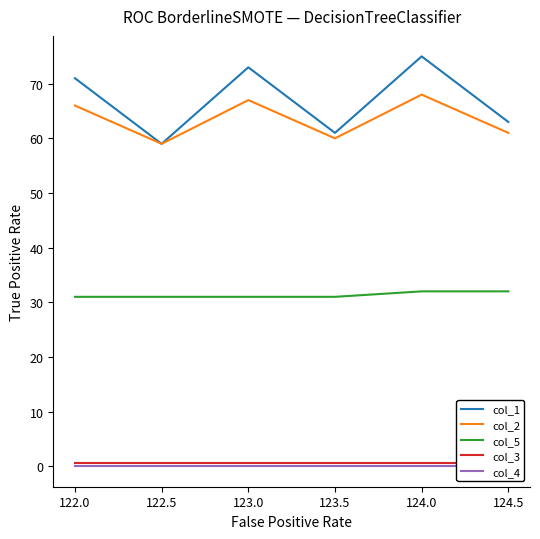

Reading left to right, list all the values displayed in this chart.

col_1: 71.0	59.0	73.0	61.0	75.0	63.0
col_2: 66.0	59.0	67.0	60.0	68.0	61.0
col_5: 31.0	31.0	31.0	31.0	32.0	32.0
col_3: 0.5	0.5	0.5	0.5	0.5	0.5
col_4: 0.0	0.0	0.0	0.0	0.0	0.0